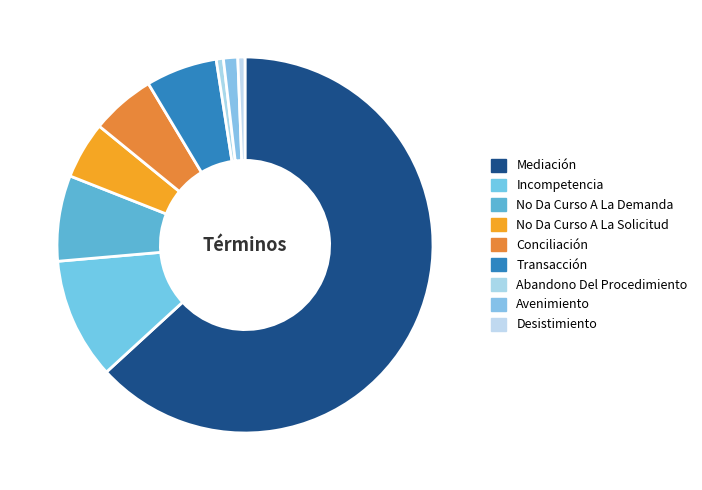

To the nearest percent, what is the difference between the Abandono Del Procedimiento and Incompetencia slice percentages?

10%